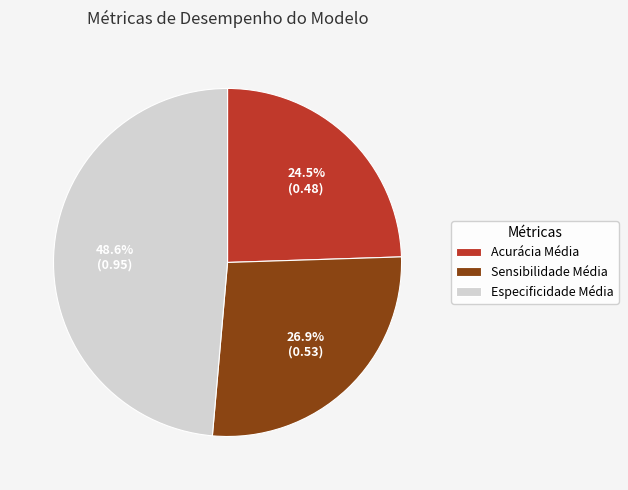

Combined, do Especificidade Média and Sensibilidade Média account for over 50%?

Yes